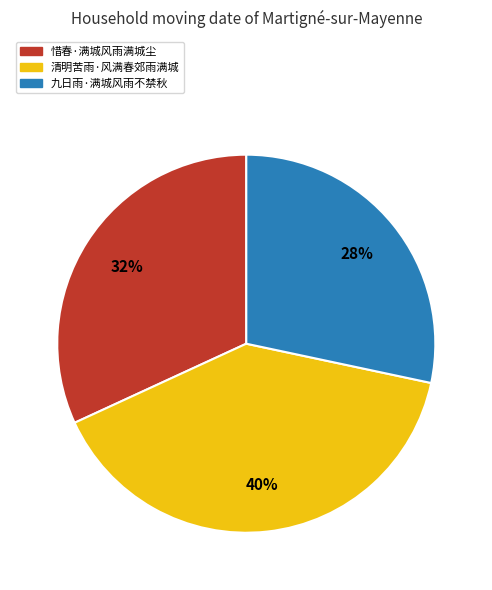

Which slice is the smallest?

九日雨·满城风雨不禁秋